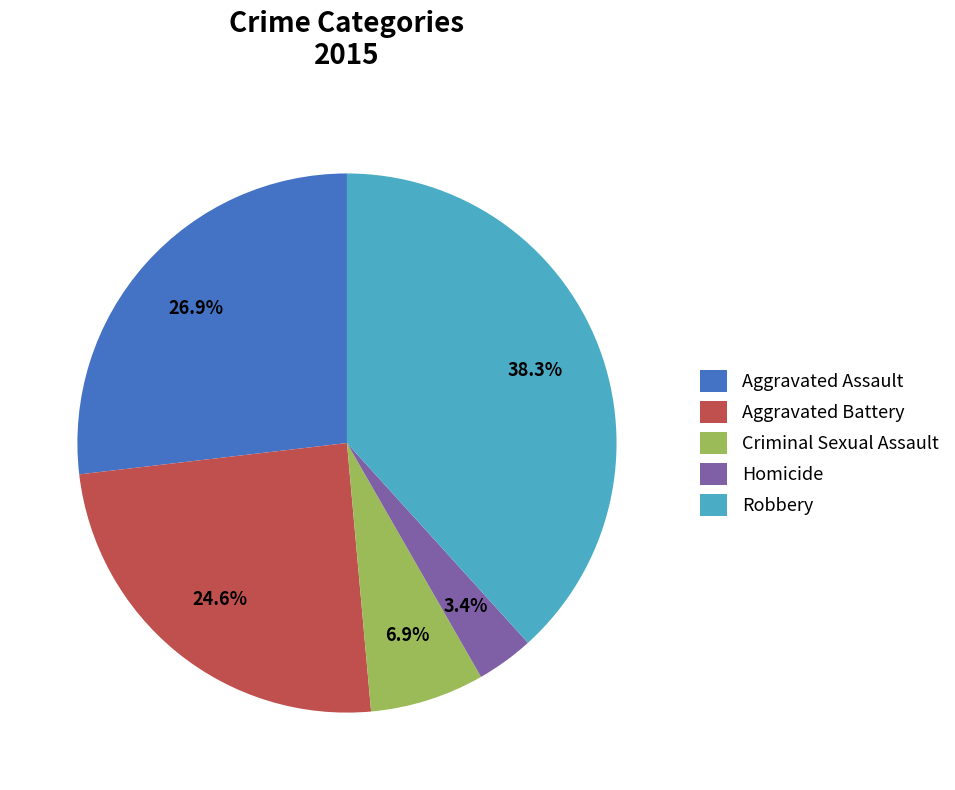

Between Homicide and Robbery, which is larger?

Robbery